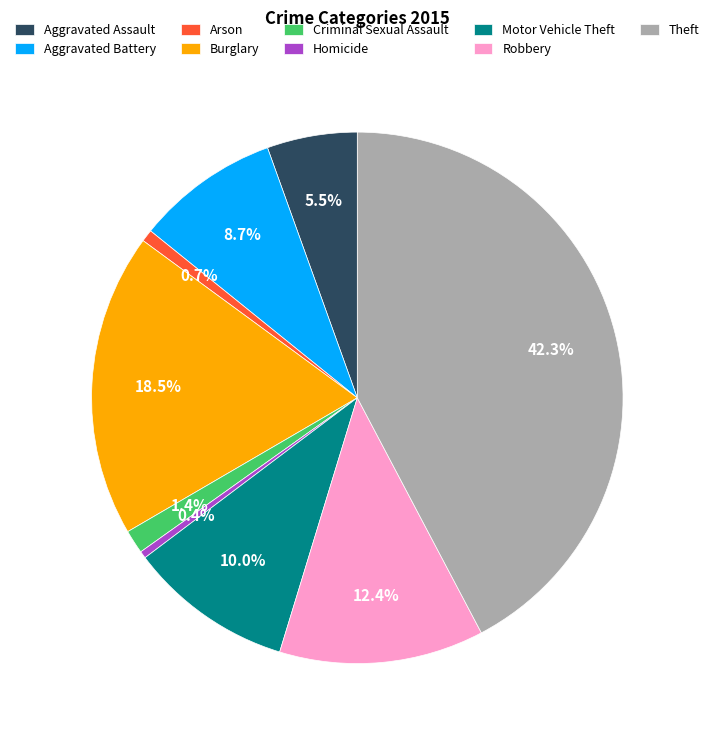

Count the number of slices in the pie.

9